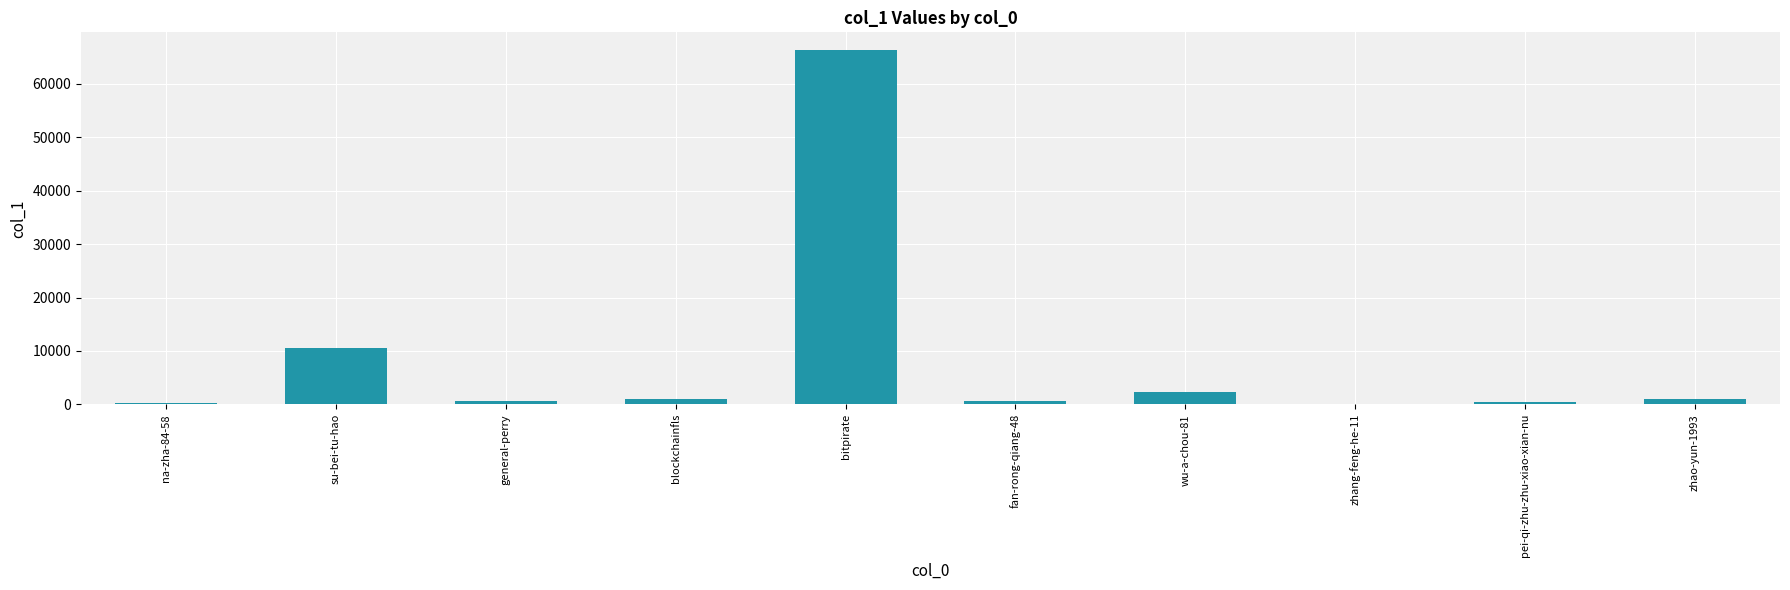

Which category has the highest value across all series?

bitpirate